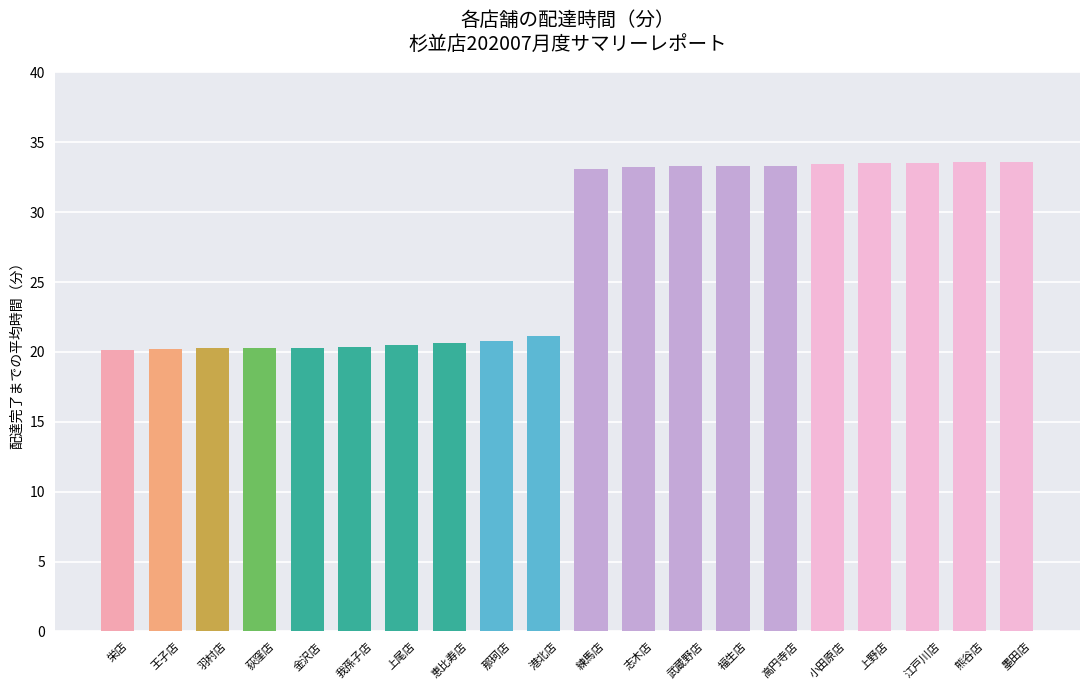

How many distinct data groups are displayed?

1